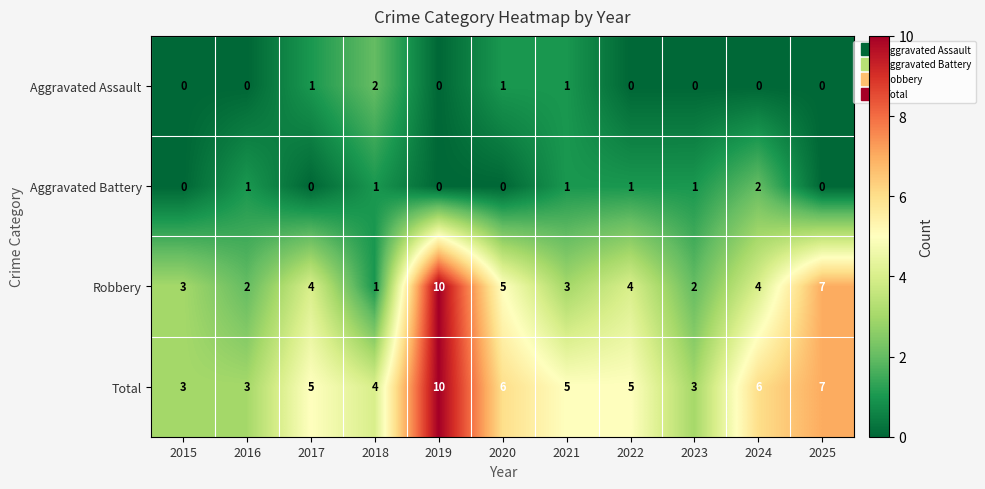

What is the sum of all Robbery values?

45